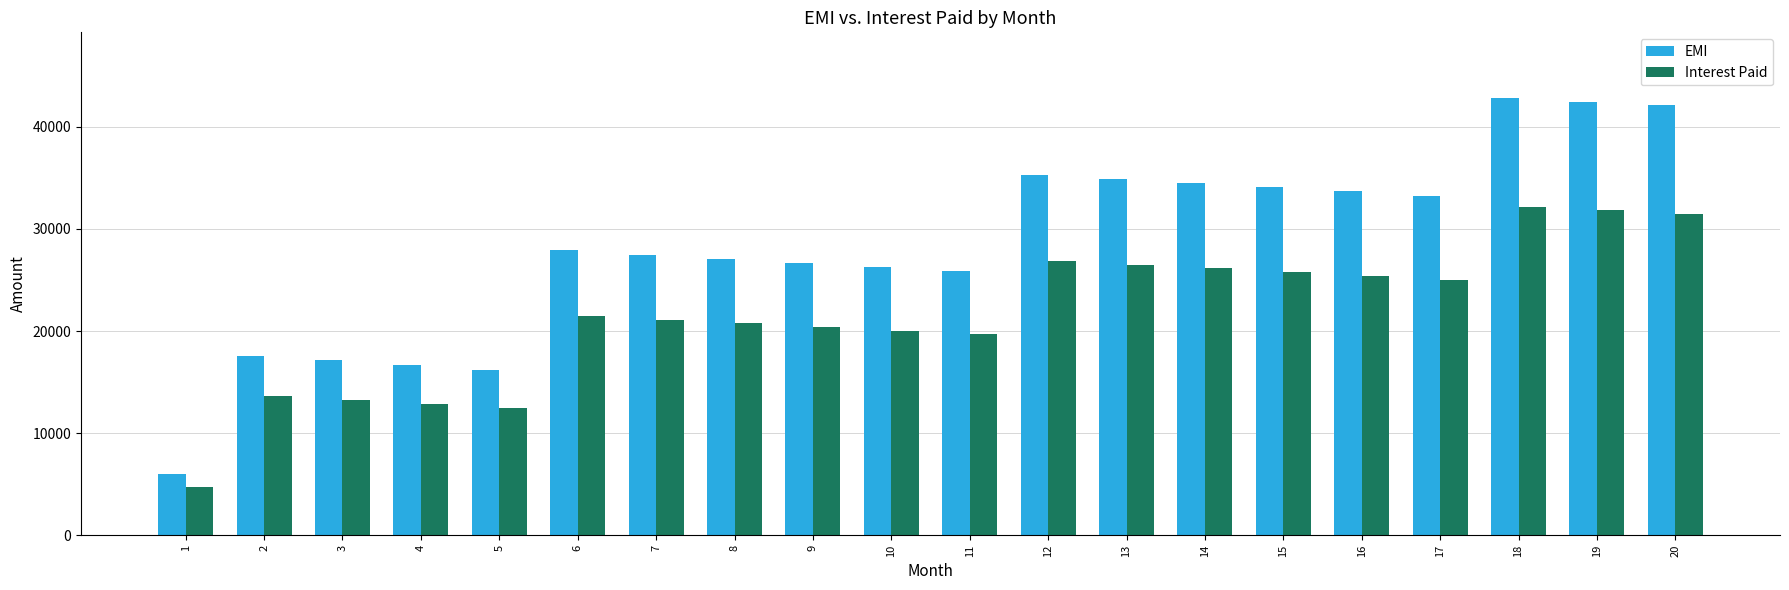

Which series has the largest total across all categories?

EMI